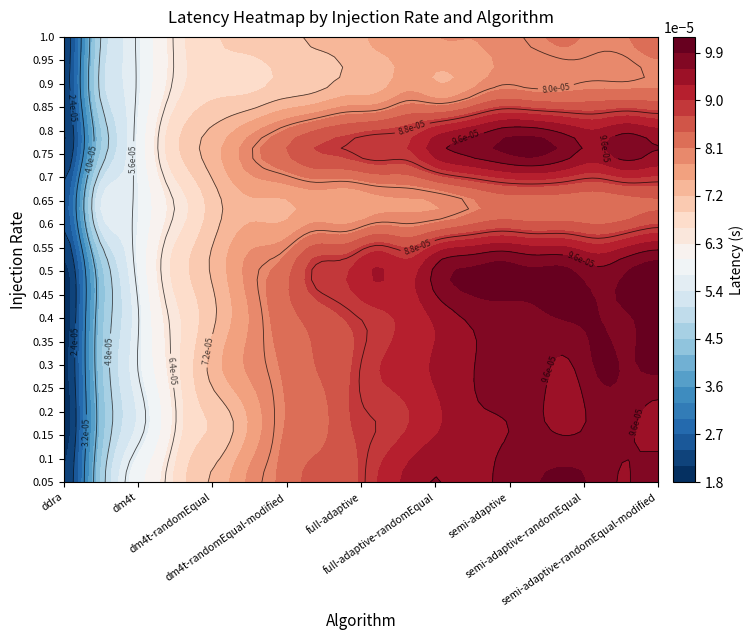

Which series has the largest total across all categories?

semi-adaptive